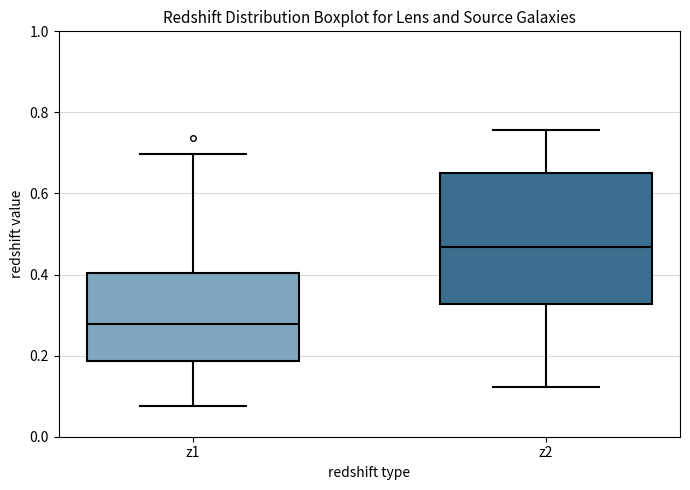

Which box's median line is the lowest?

z1